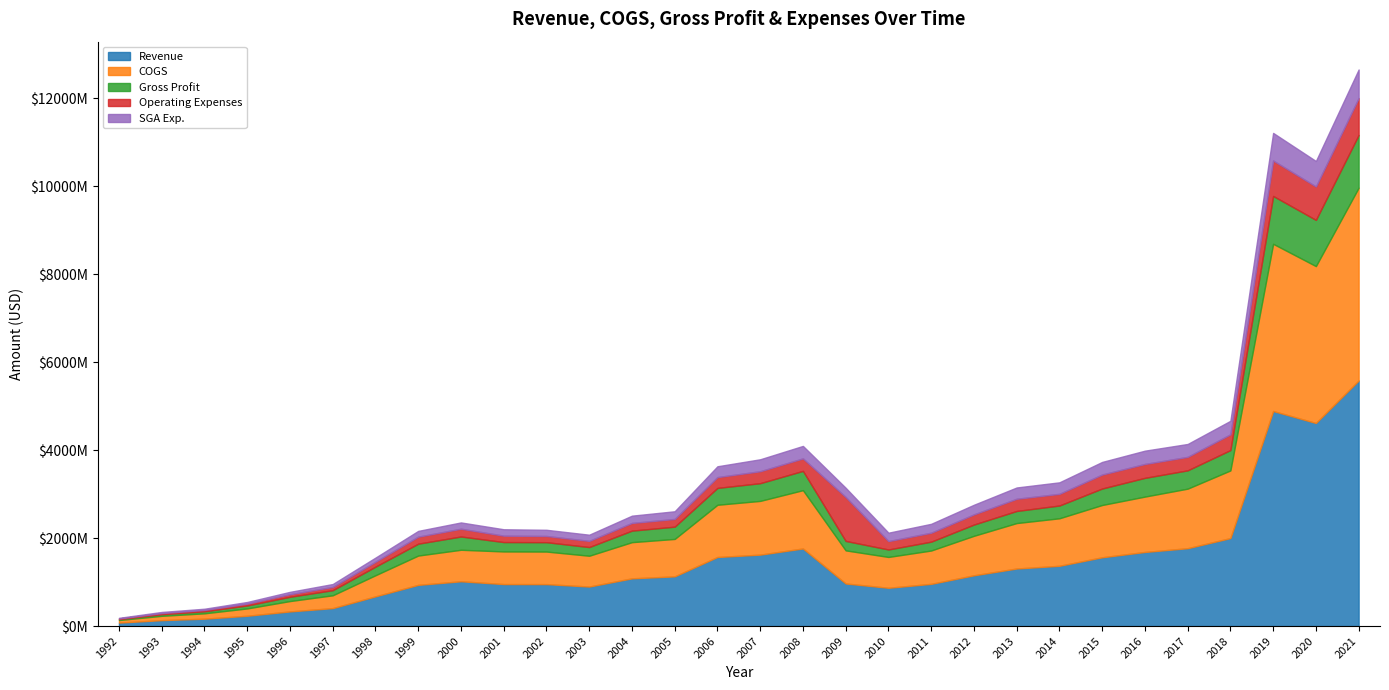

List the labels in order of COGS value, smallest first.

1992, 1993, 1994, 1995, 1996, 1997, 1998, 1999, 2003, 2010, 2000, 2002, 2001, 2009, 2011, 2004, 2005, 2012, 2013, 2014, 2006, 2015, 2007, 2016, 2008, 2017, 2018, 2020, 2019, 2021